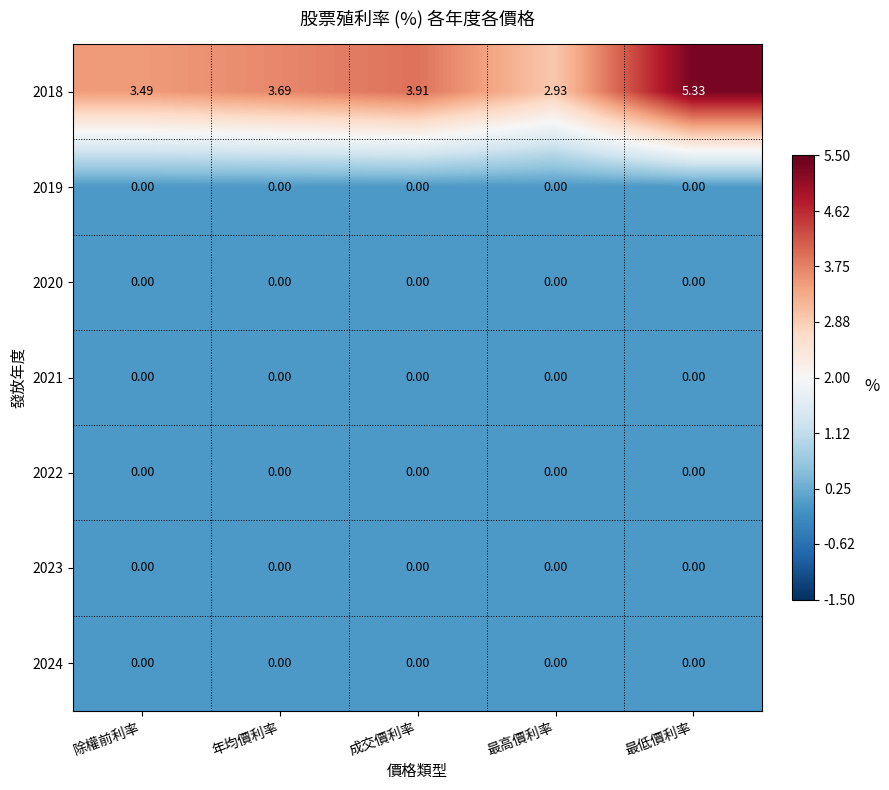

Which label corresponds to the largest value in the chart?

最低價利率